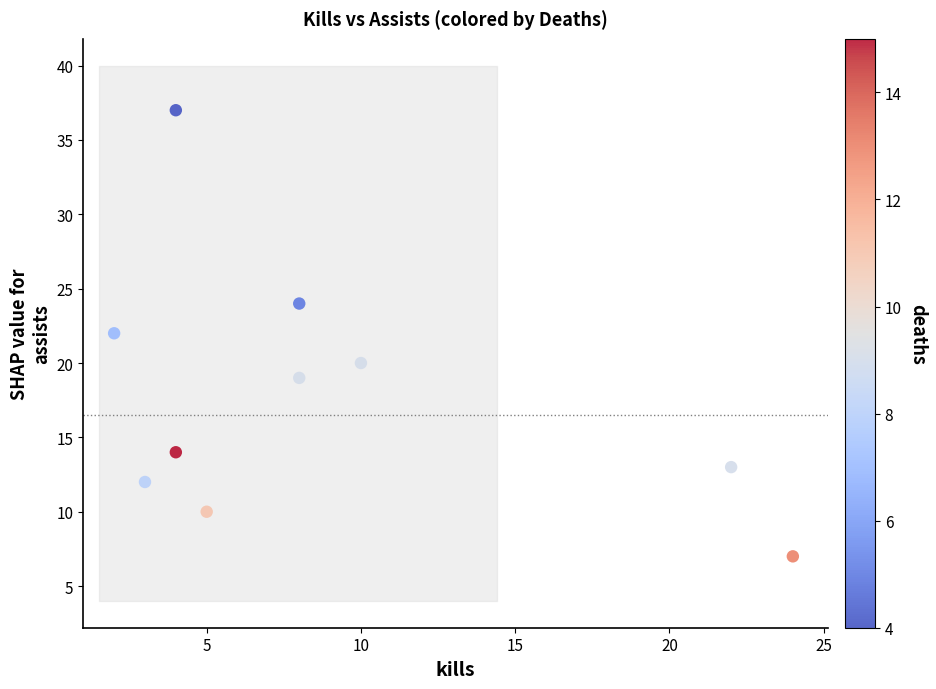

What is the range of Y values (max minus min)?

30